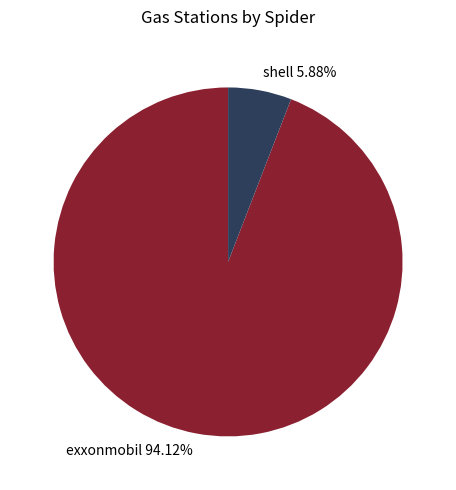

To the nearest percent, what is the combined percentage of exxonmobil and shell?

100%